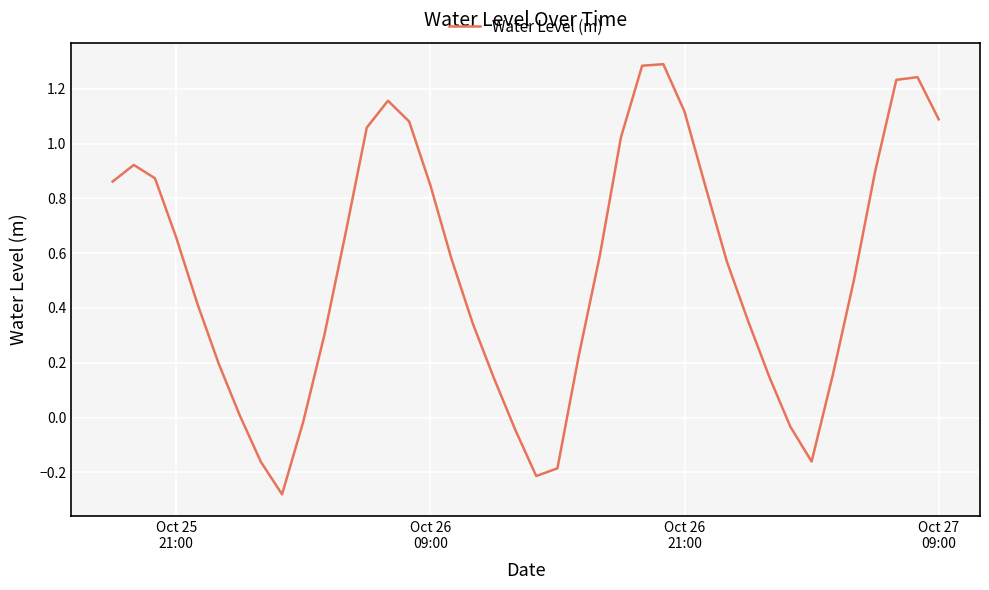

How many lines are shown in the chart?

1